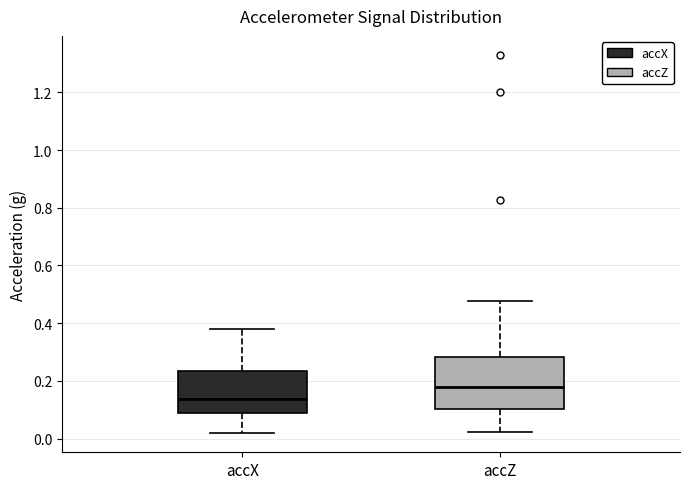

Which box's median line is the lowest?

accX